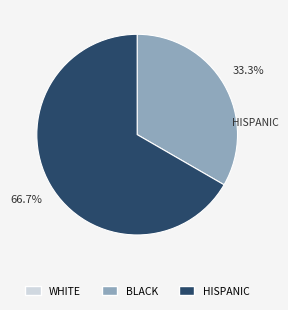

How many slices are in this pie chart?

3